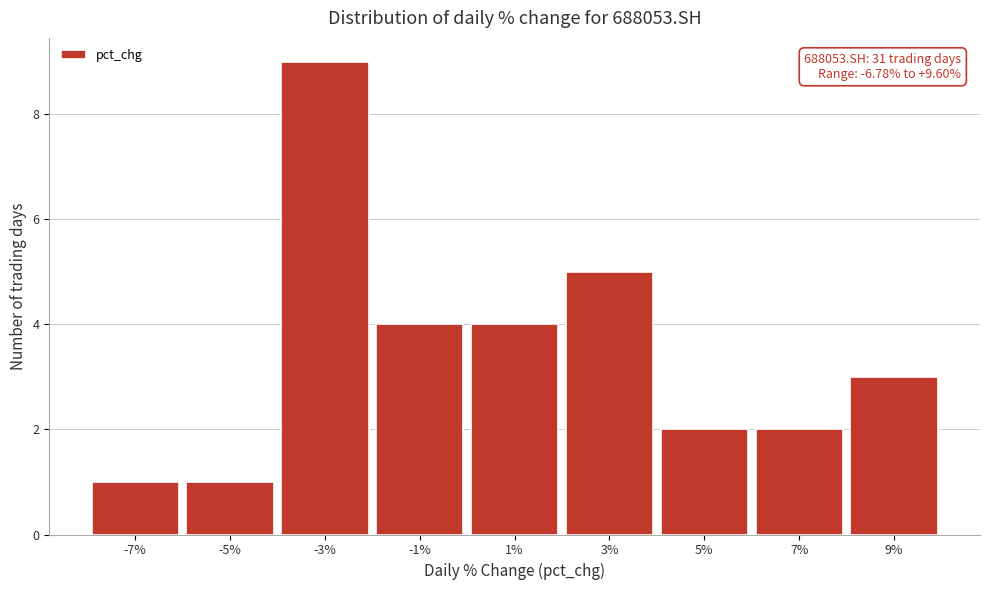

Over which range of the x-axis is the bar tallest?

-4 to -2